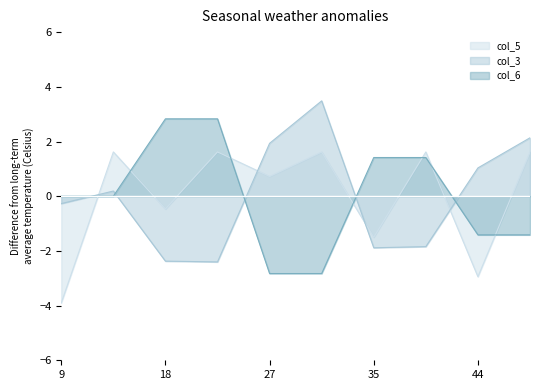

At which label is col_6 closest to 0?

9